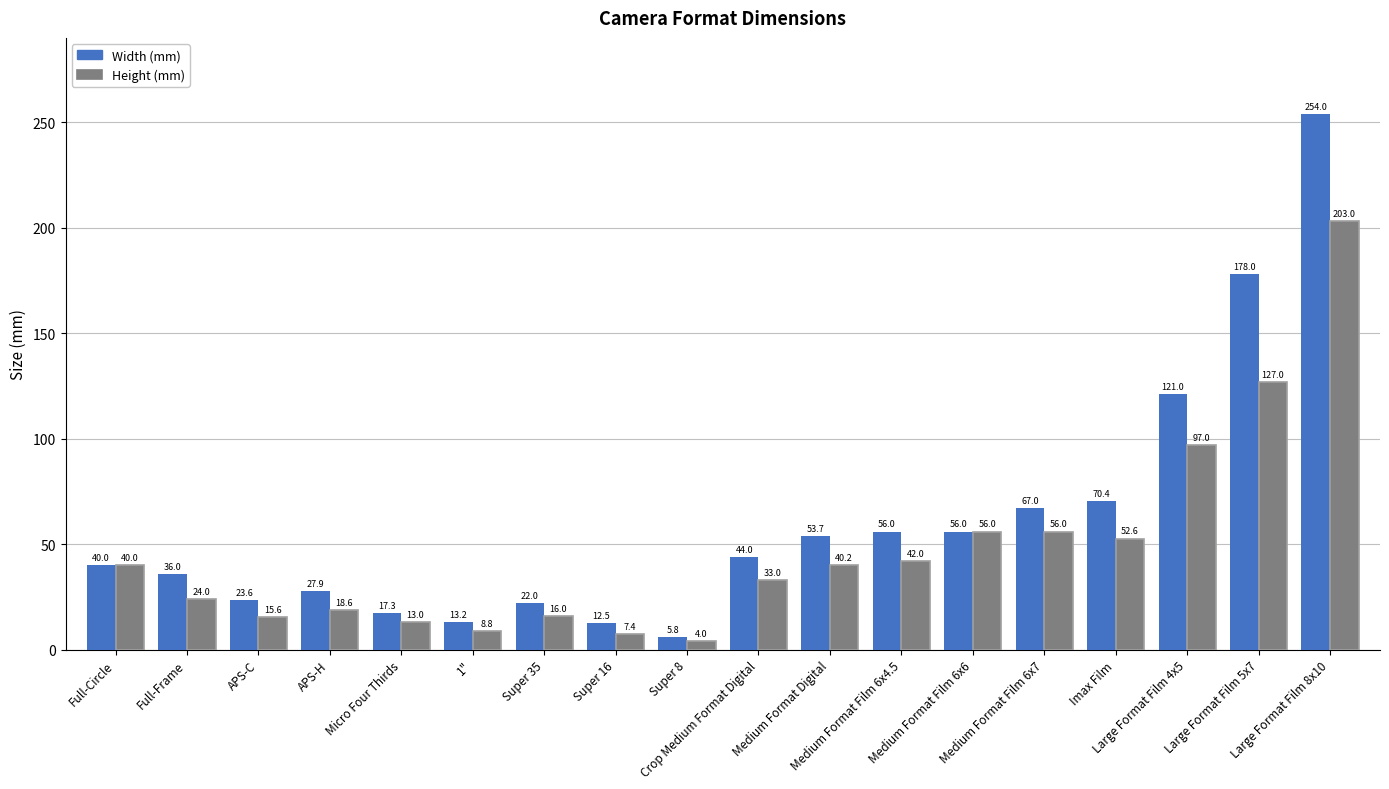

What is the sum of the Width (mm) values at Imax Film and Full-Frame?

106.4